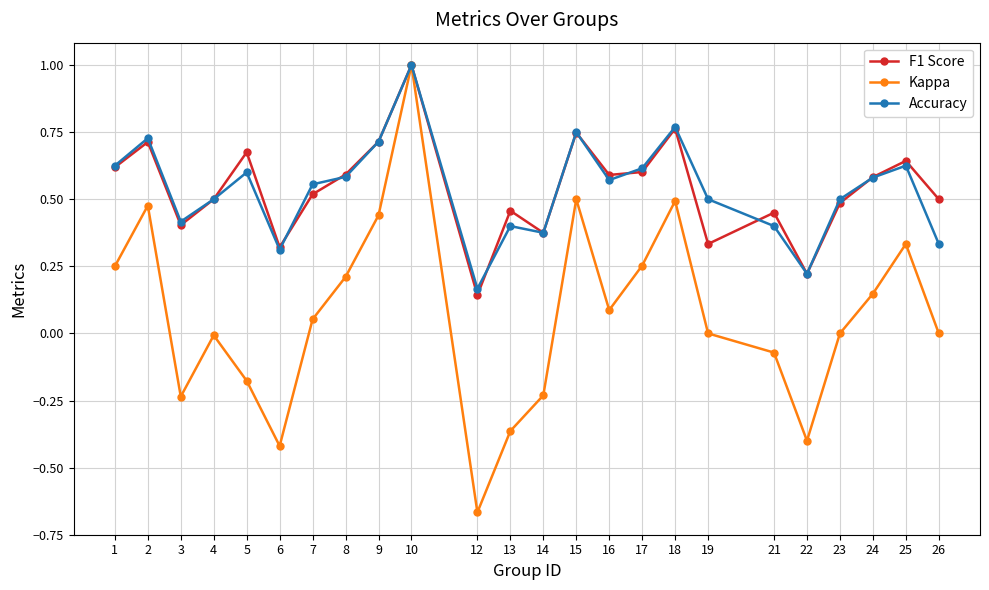

What is the total value across all series at 18?

2.0